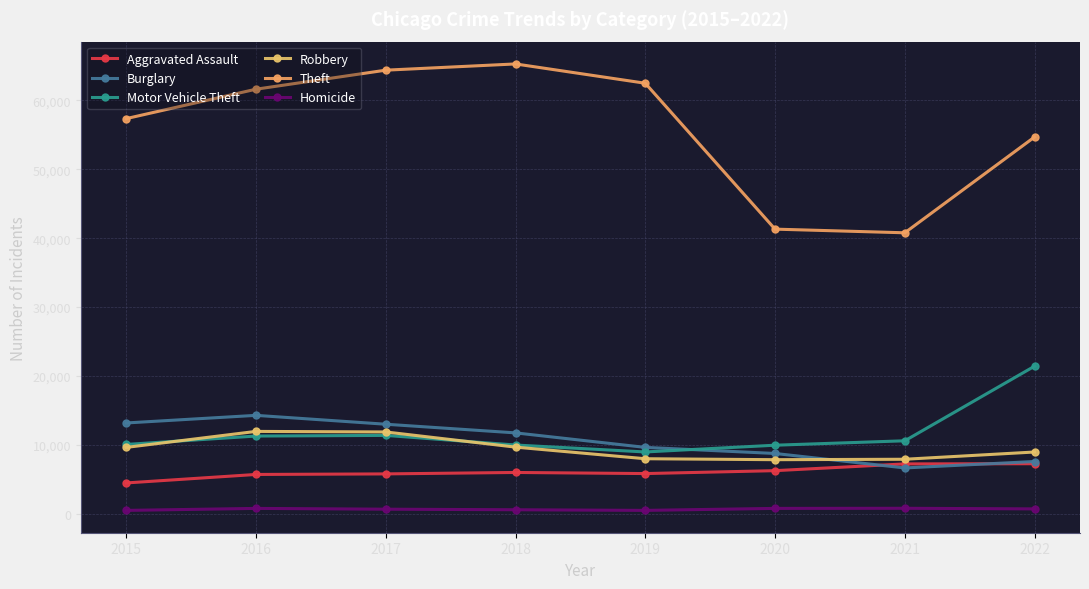

At which category does the chart reach its peak across all series?

2018